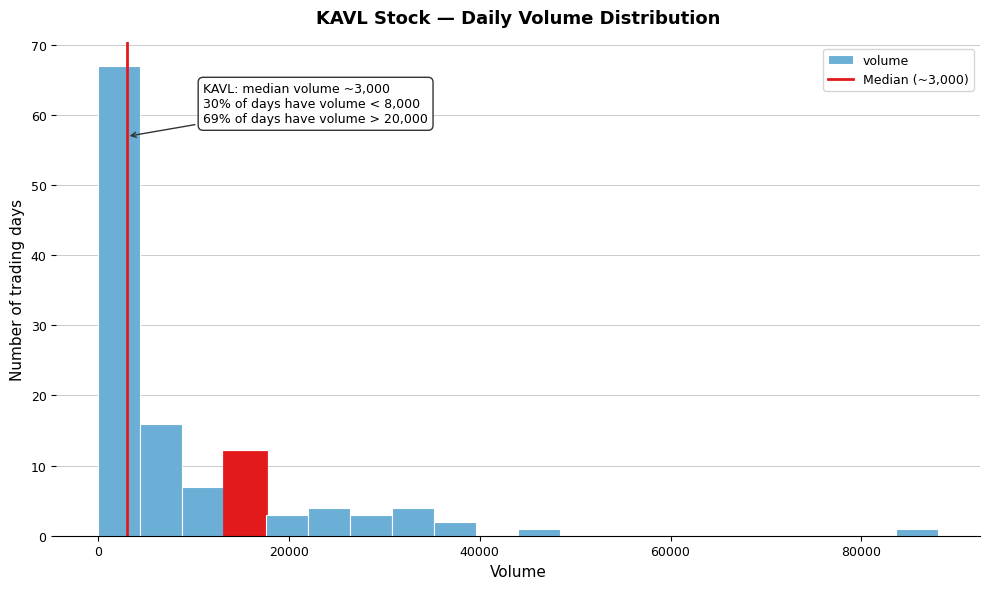

Read against the x-axis, roughly where is the centre of the tallest bar?

2000